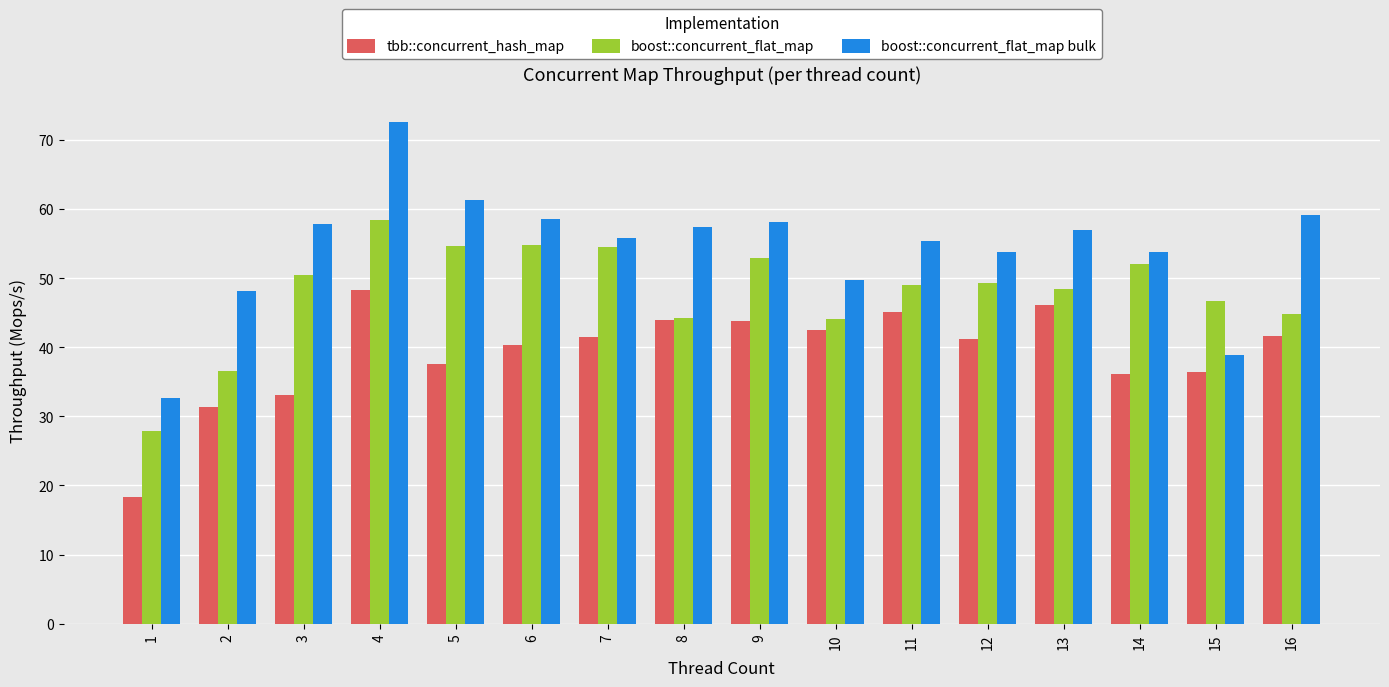

The value of tbb::concurrent_hash_map at 1 is 12.7. True or false?

False